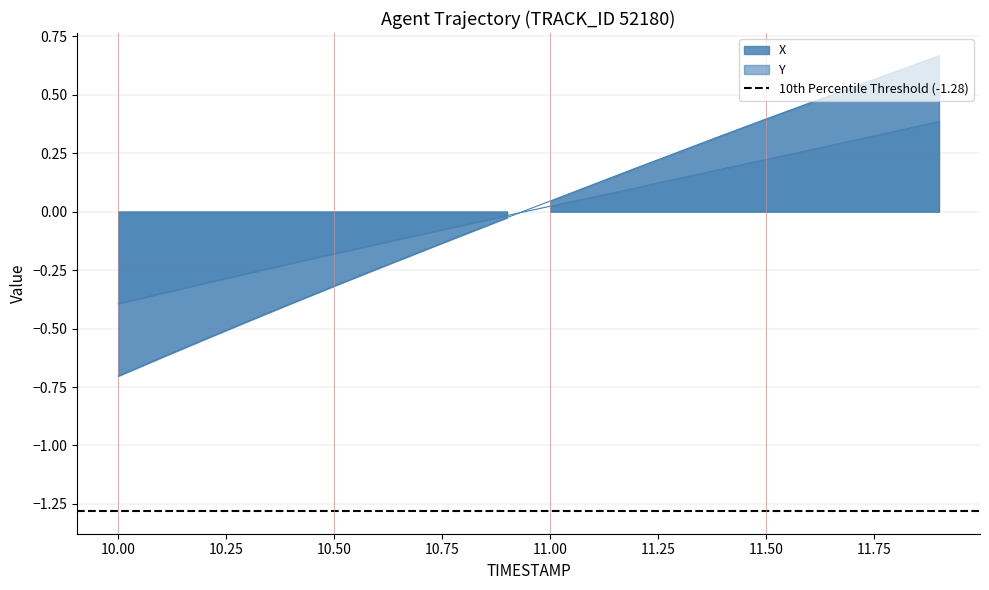

At which category does the chart reach its minimum across all series?

10.0